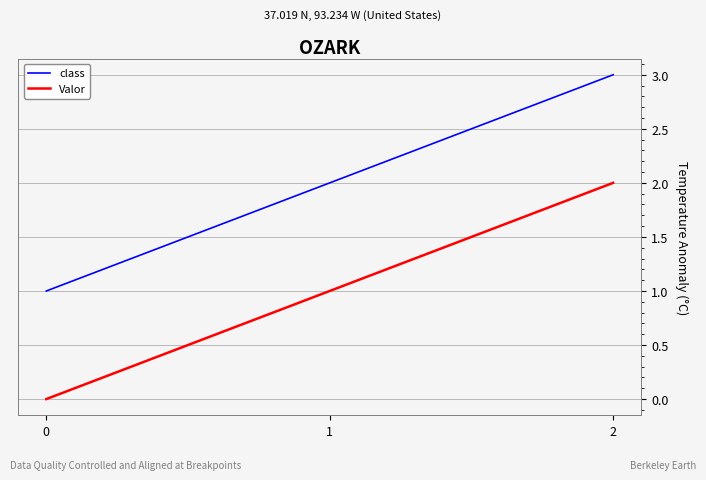

The class series shows 2 at 0. True or false?

False